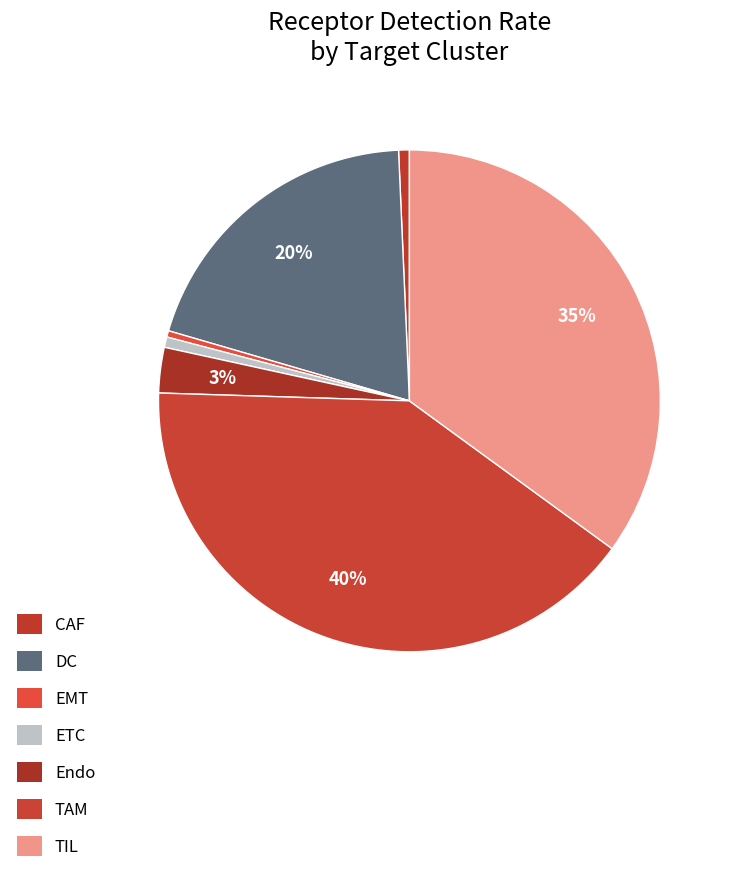

Does any single category account for the majority?

No